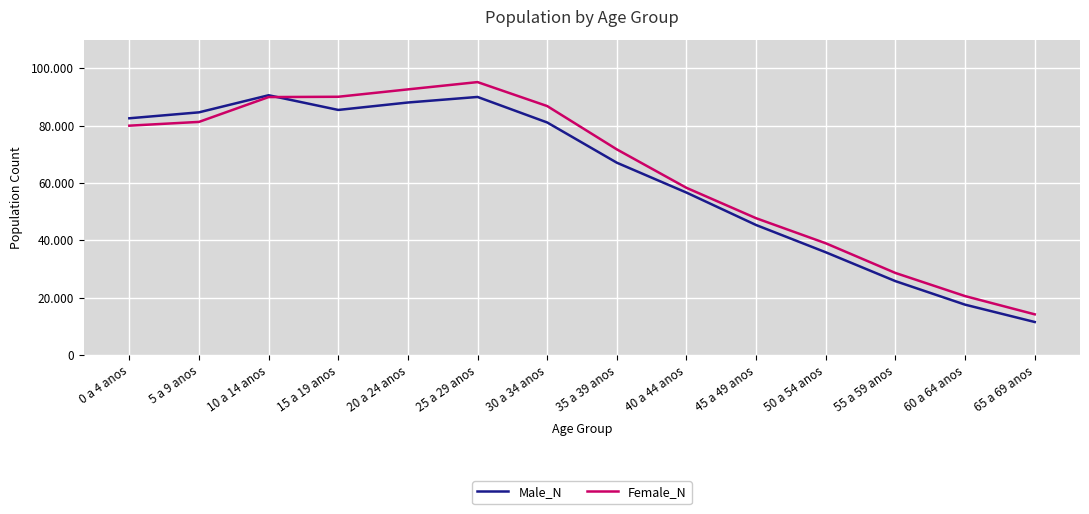

List the series in order of their peak value, lowest first.

Male_N, Female_N